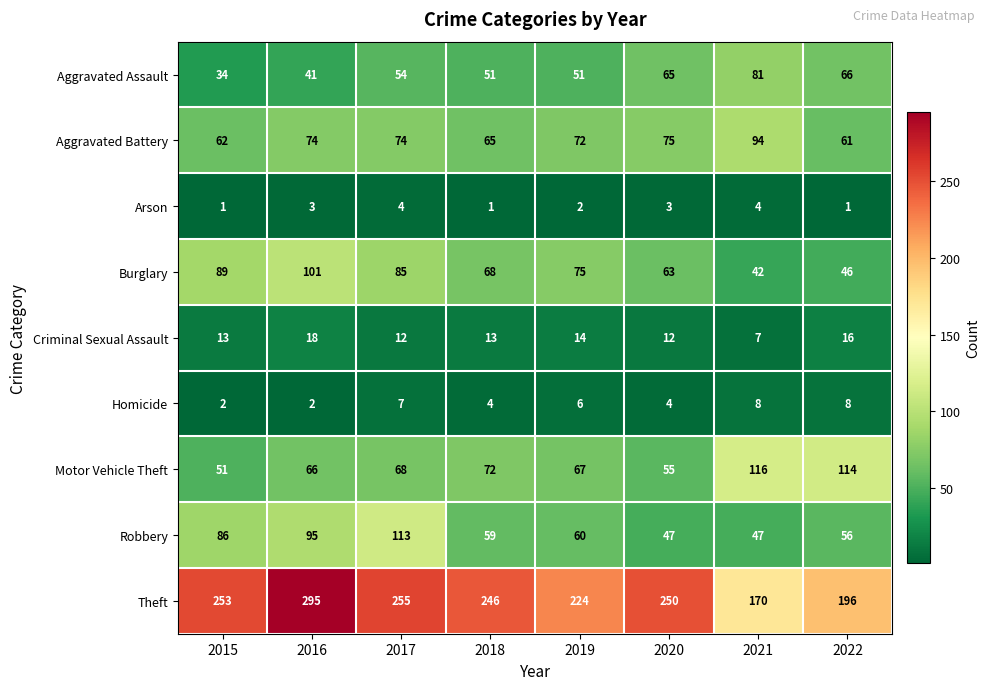

At which label is Theft closest to 232?

2019